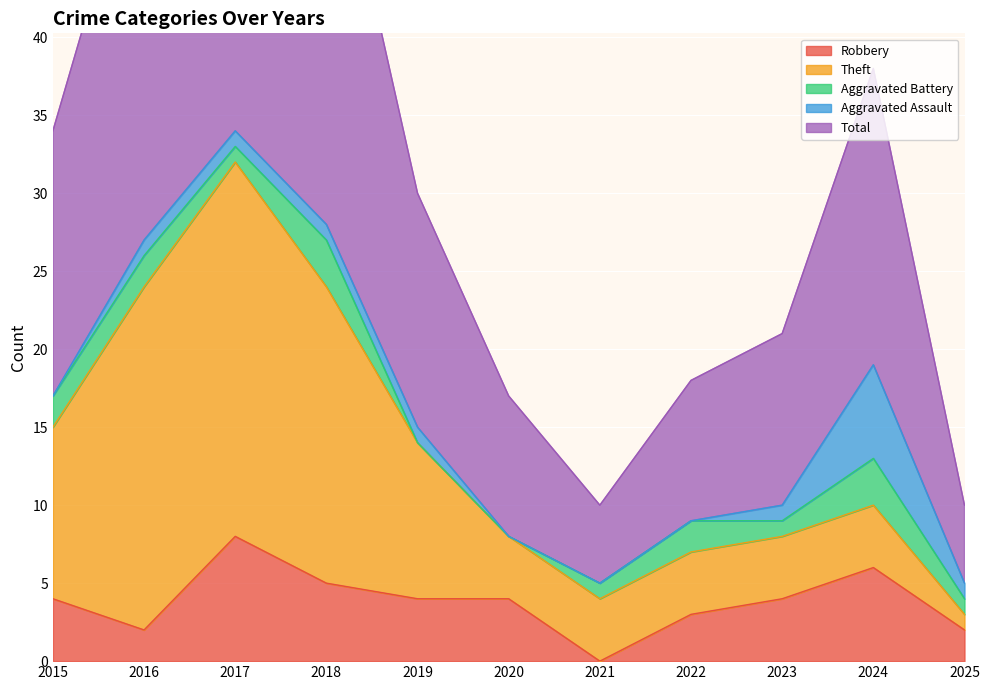

The value of Total at 2018 is 28. True or false?

True